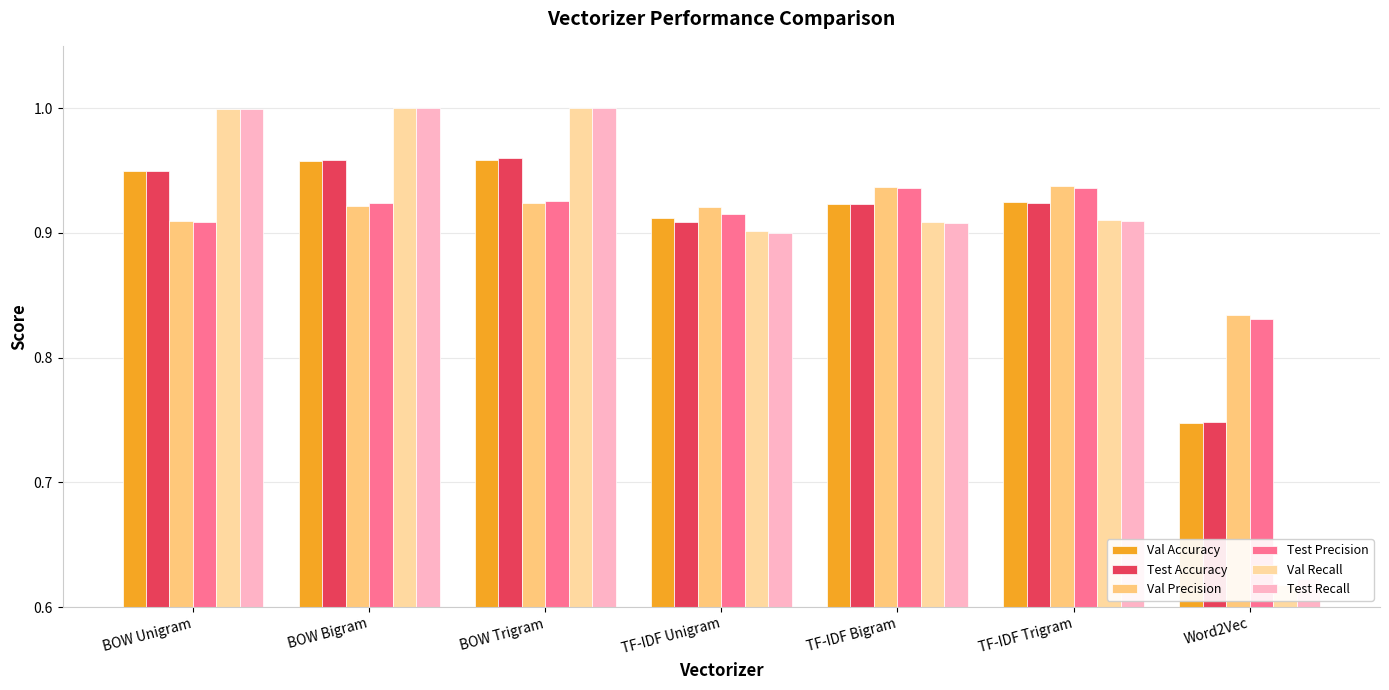

What is the spread (max minus min) of values at BOW Unigram?

0.1